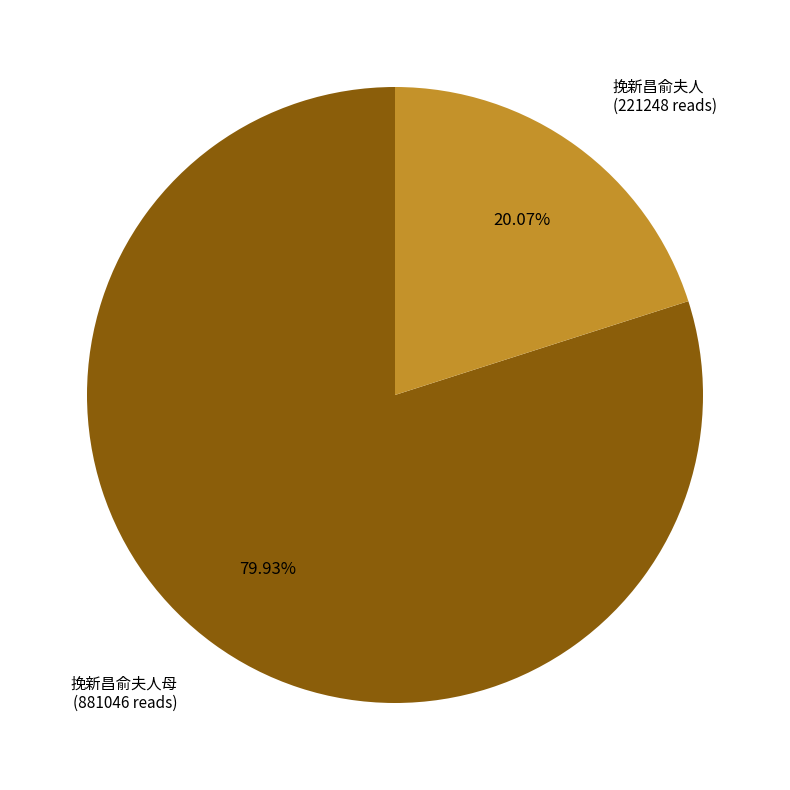

Does any single category account for the majority?

Yes